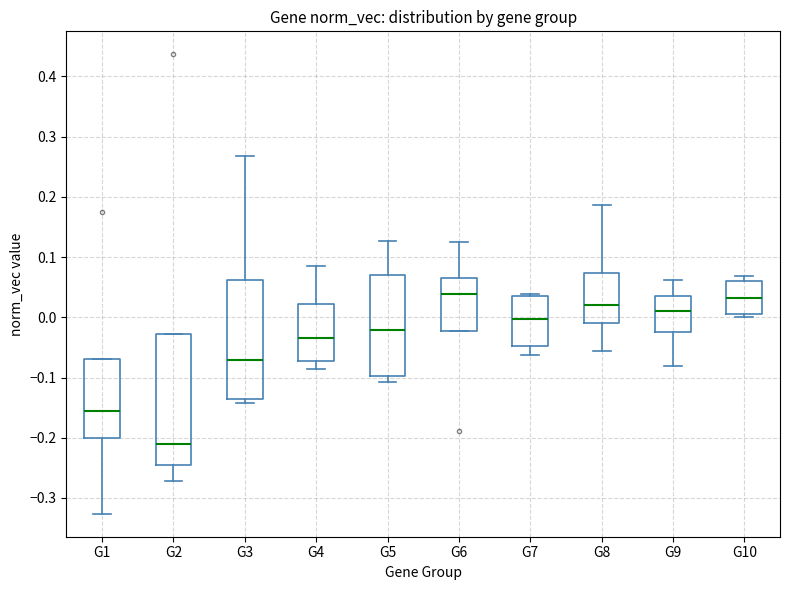

Where is the lower edge of the box for G10 on the y-axis? The values are not printed on the chart, so give them approximately, as read against the axis.

0.00